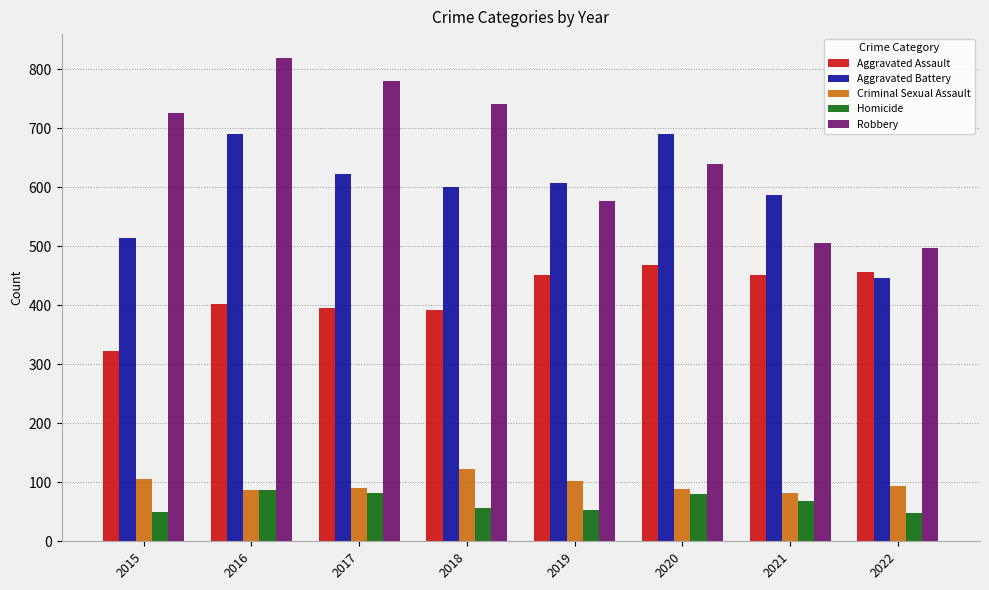

True or false: Robbery has a value of 716 at 2022.

False